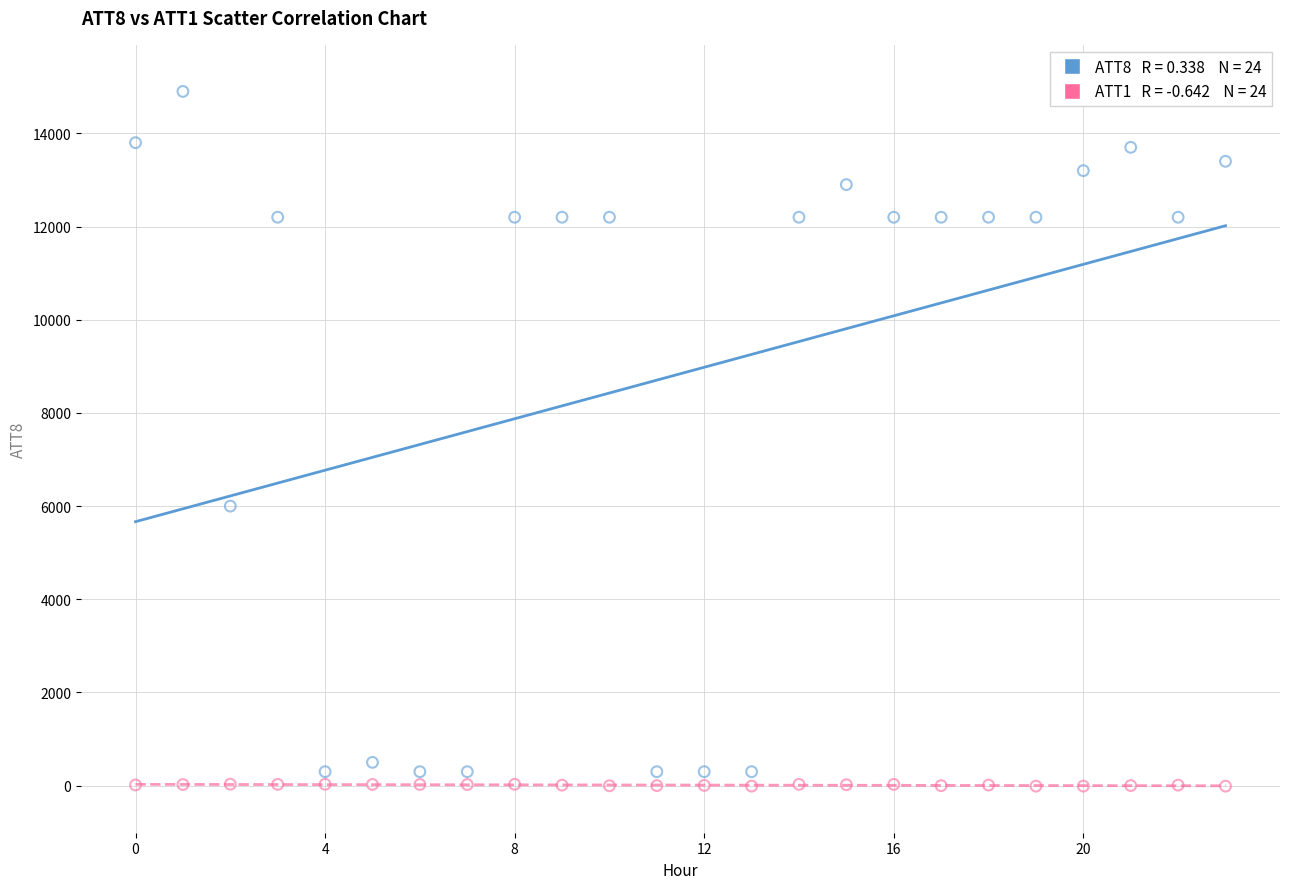

Across all data points, what is the range of Y values (max minus min)?

14910.0